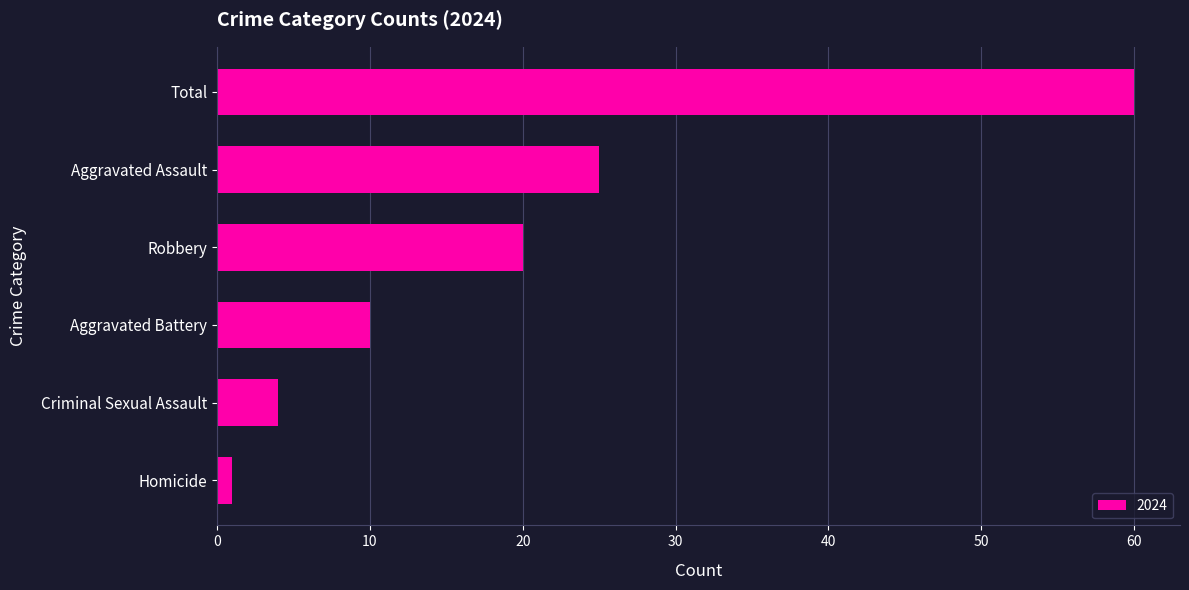

Which category has the lowest value across all series?

Homicide